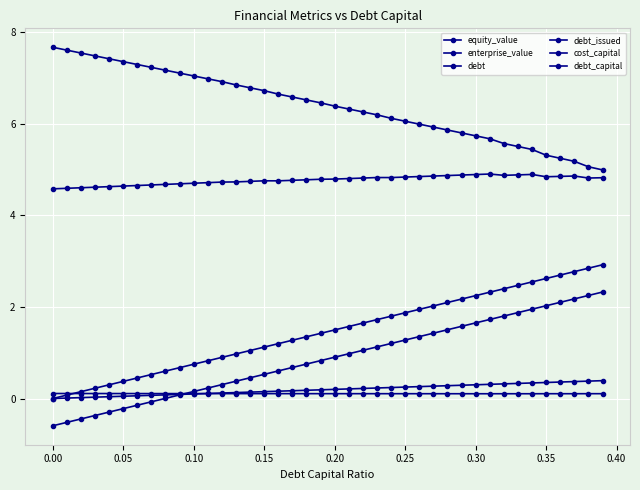

What is the maximum value shown in the chart?

7.7